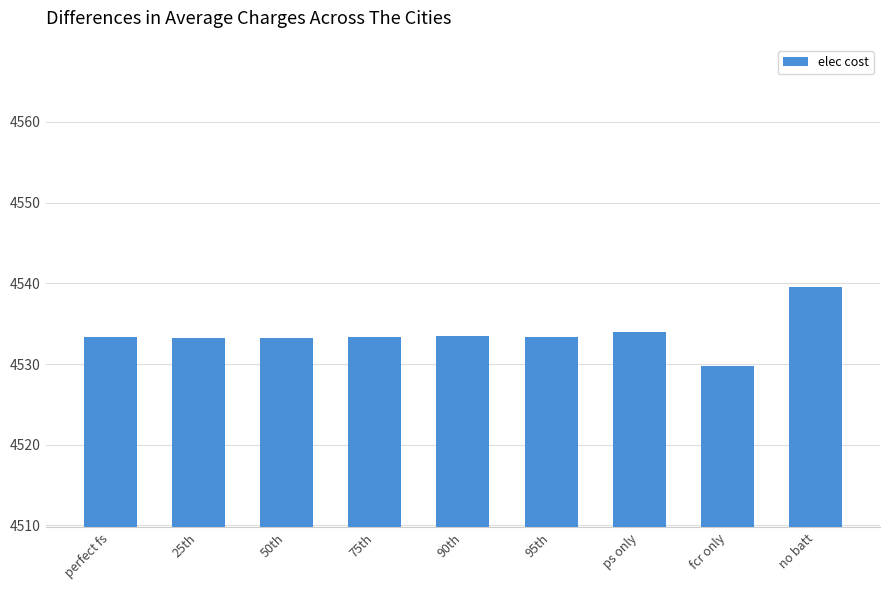

Are the bars horizontal?

No